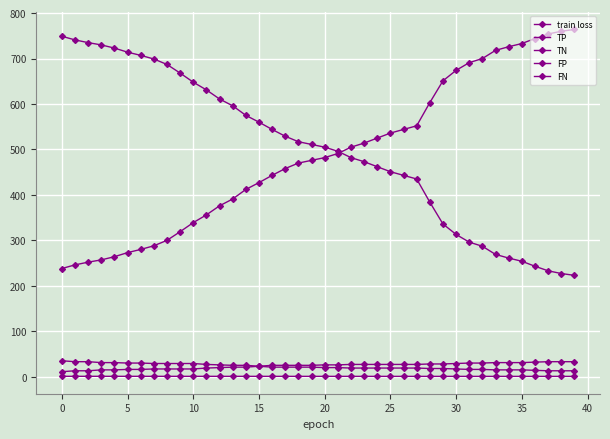

At which label is FP closest to 486?

22